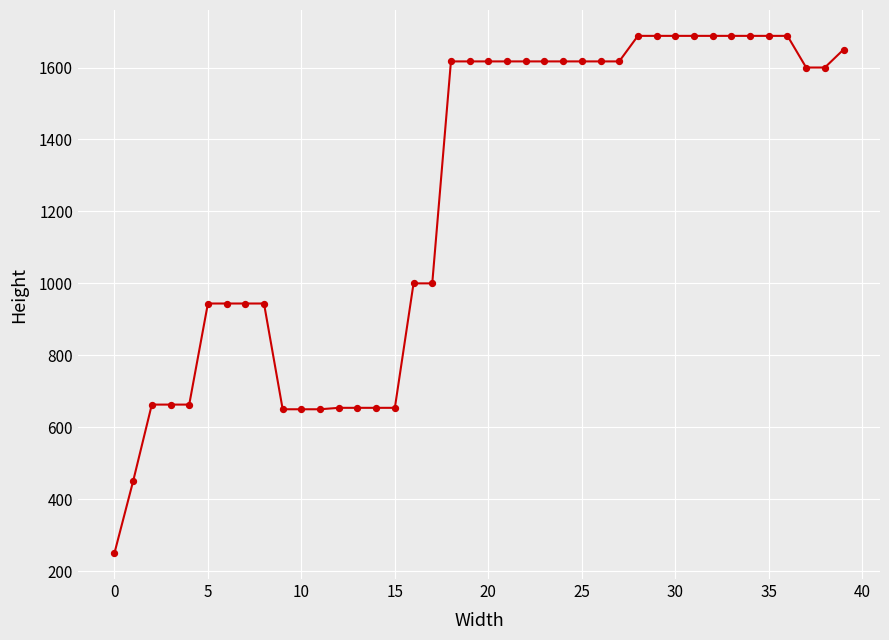

What is the maximum value shown in the chart?

1688